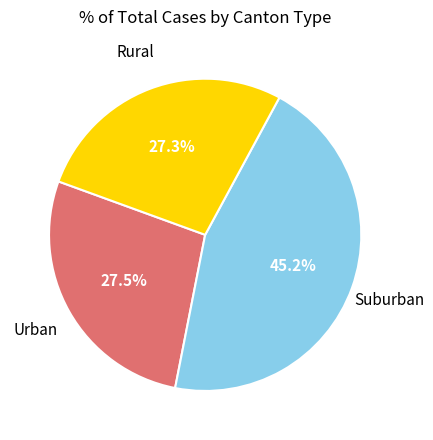

Does any single category account for the majority?

No